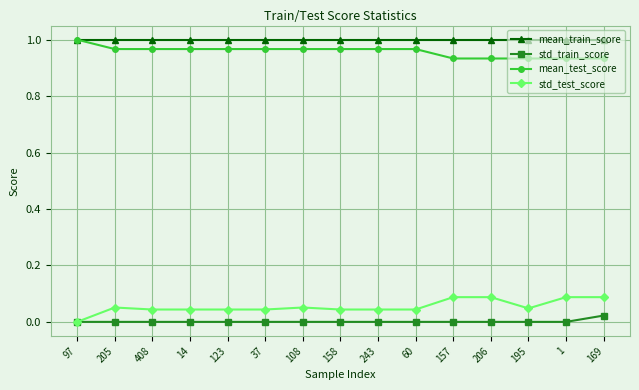

The mean_train_score series shows 1.0 at 243. True or false?

True